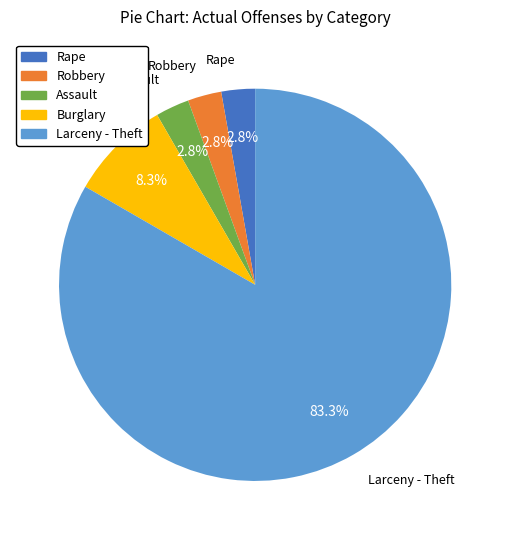

Combined, do Rape and Larceny - Theft account for over 50%?

Yes